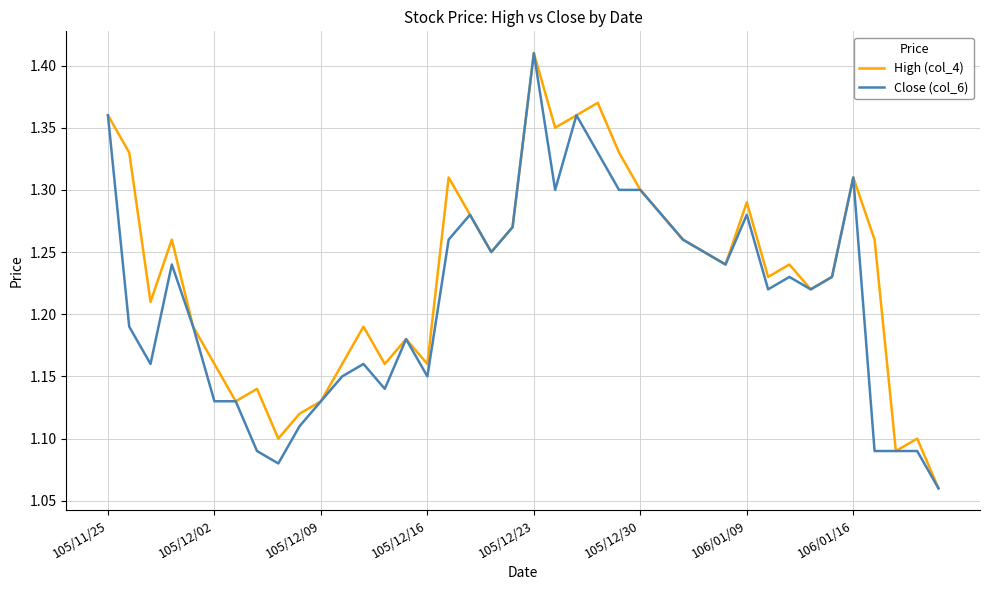

Which series has the largest total across all categories?

High (col_4)